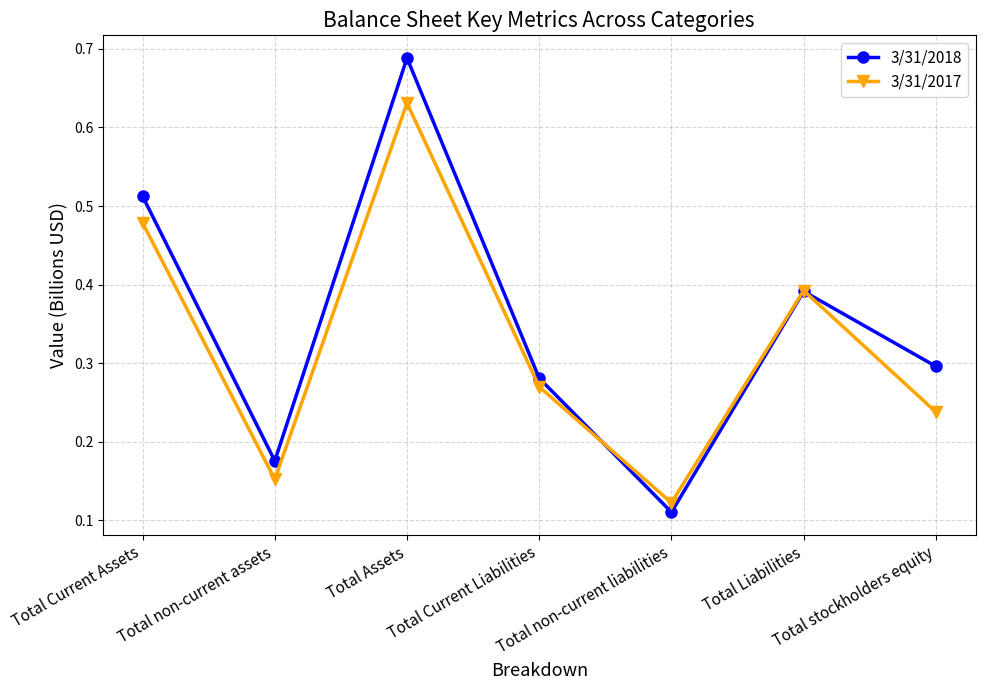

True or false: 3/31/2017 has more than 2 points higher than both neighbors.

False